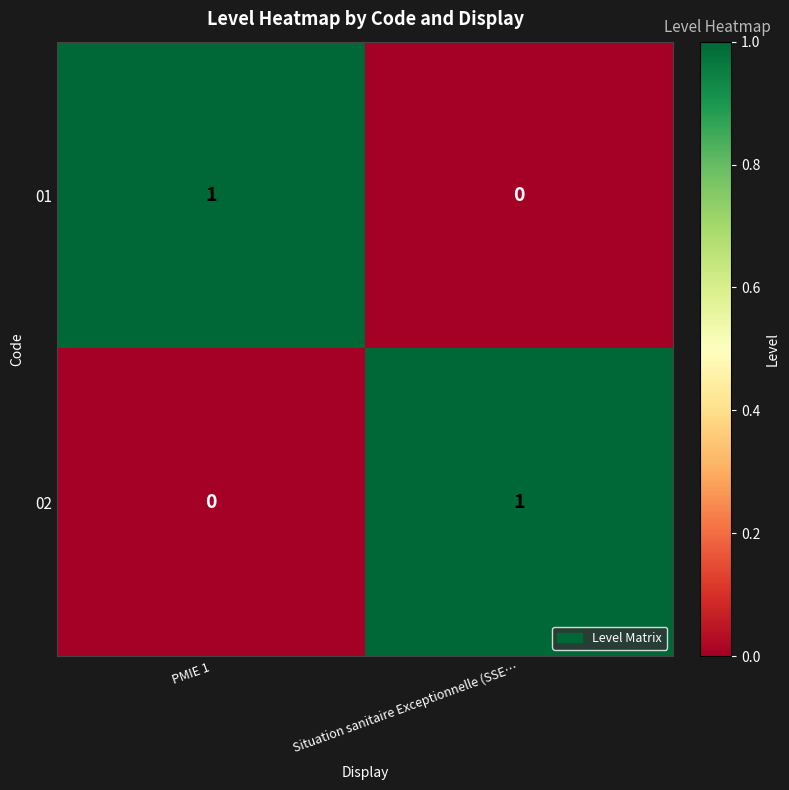

The 02 series shows 1 at Situation sanitaire Exceptionnelle (SSE…. True or false?

True